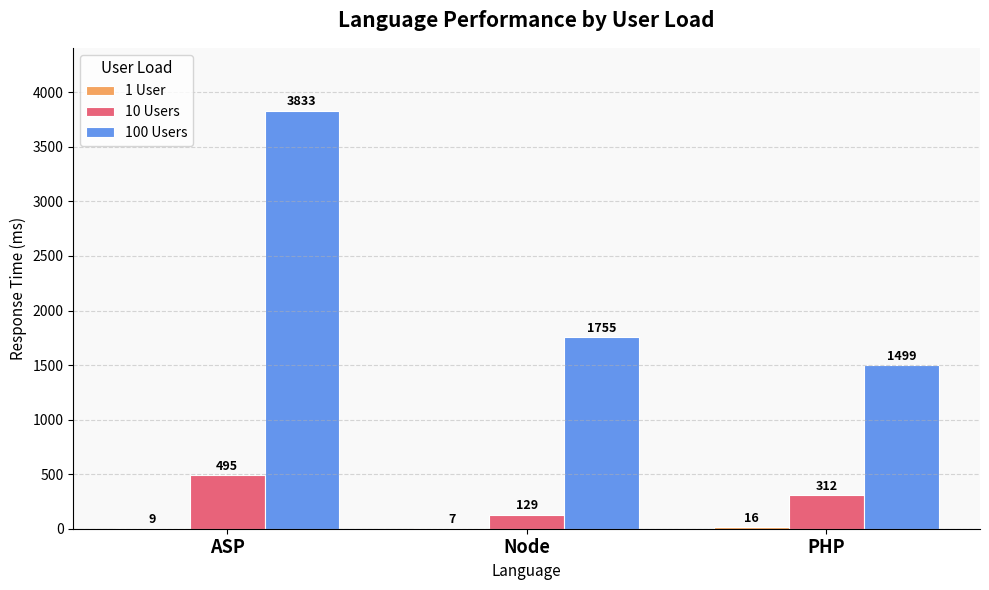

Between Node and PHP, which series saw the biggest shift?

100 Users